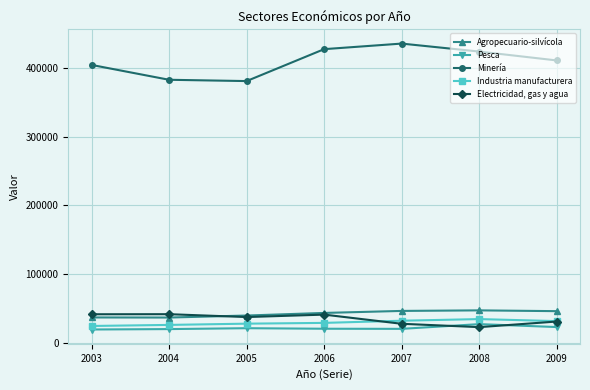

What is the sum of all Agropecuario-silvícola values?

297431